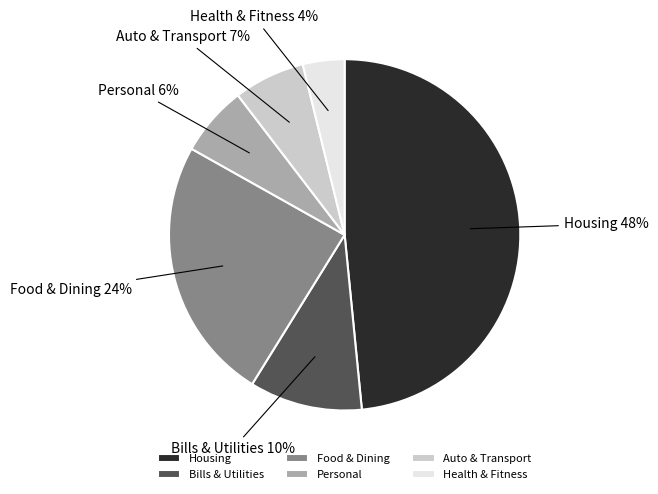

Does Housing represent more than half of the total?

No